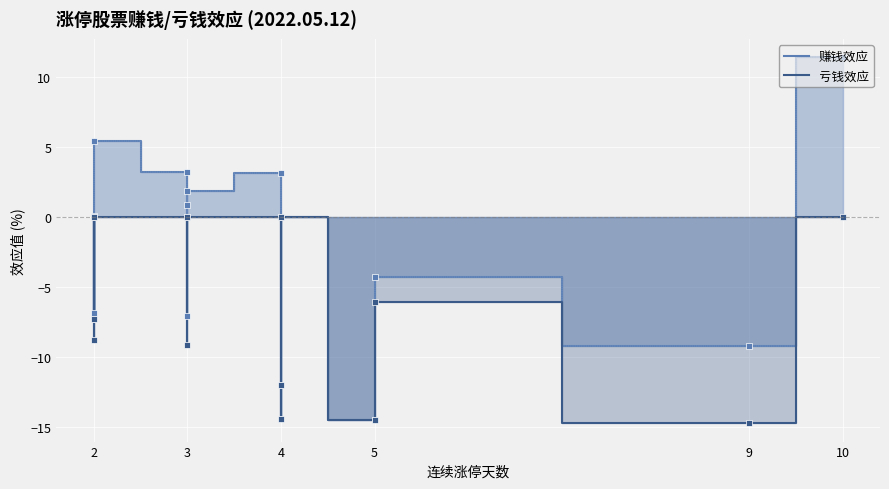

Which series changed the most between 2 and 4?

赚钱效应